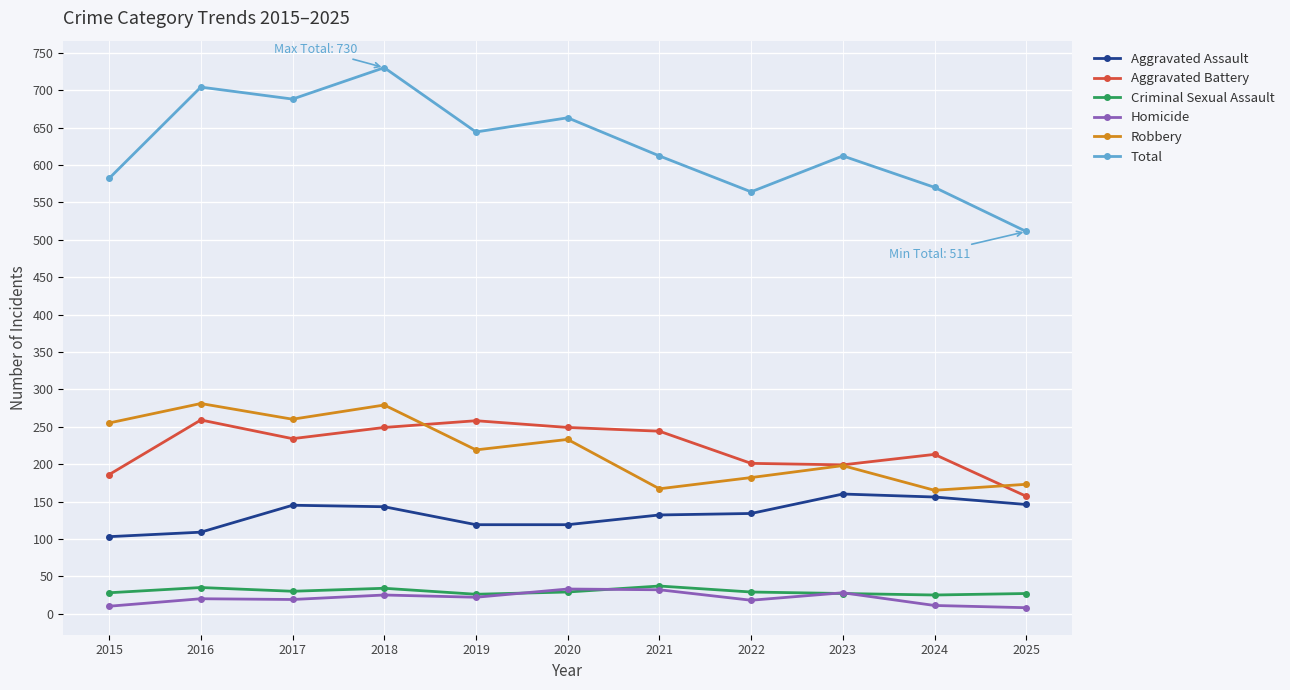

What are all the series names shown in the legend?

Aggravated Assault, Aggravated Battery, Criminal Sexual Assault, Homicide, Robbery, Total